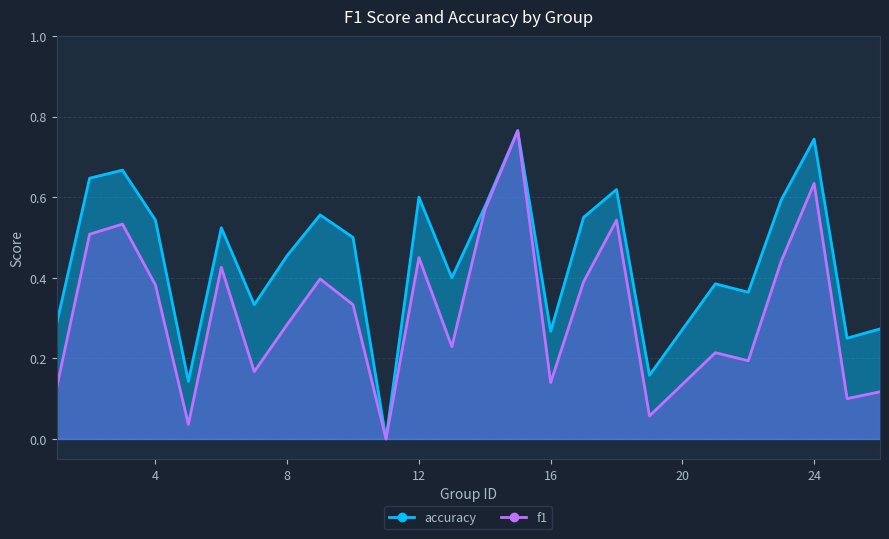

How many interior local valleys does the accuracy series have?

8